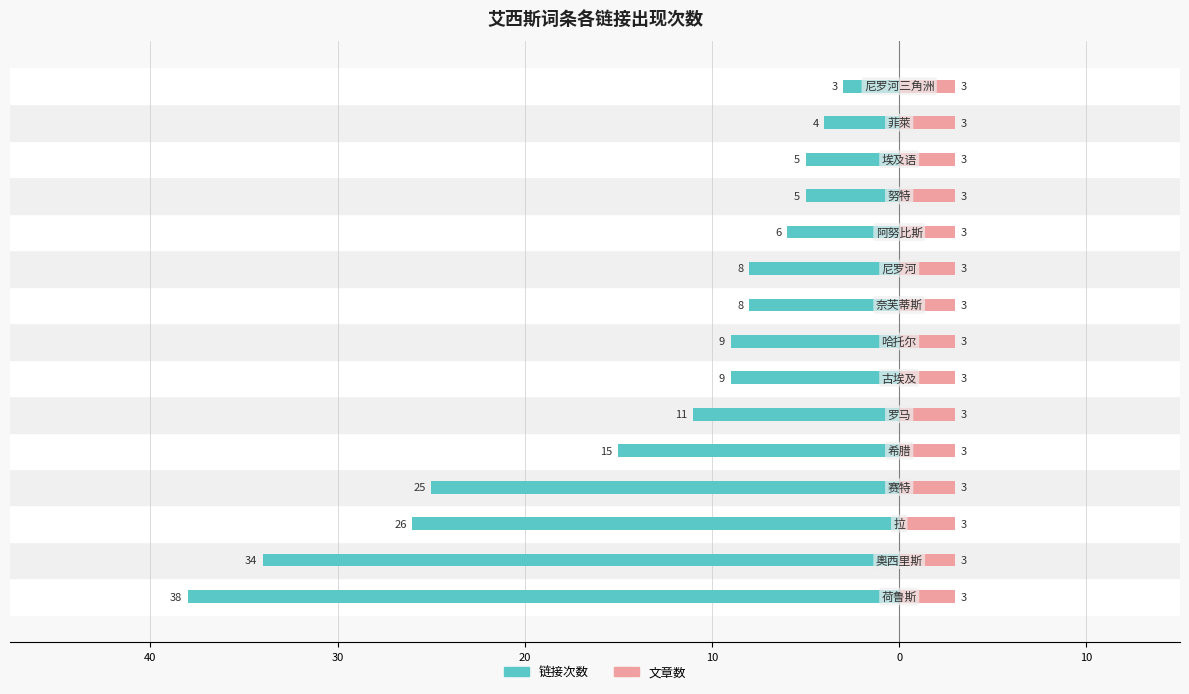

Are the bars grouped side by side (vs. stacked)?

Yes